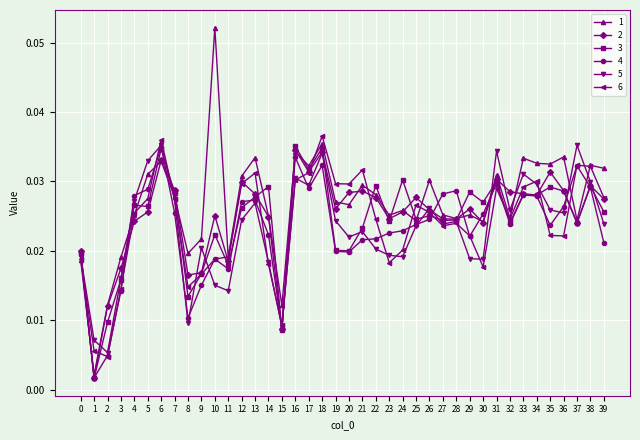

At how many categories does at least one series exceed 0?

40